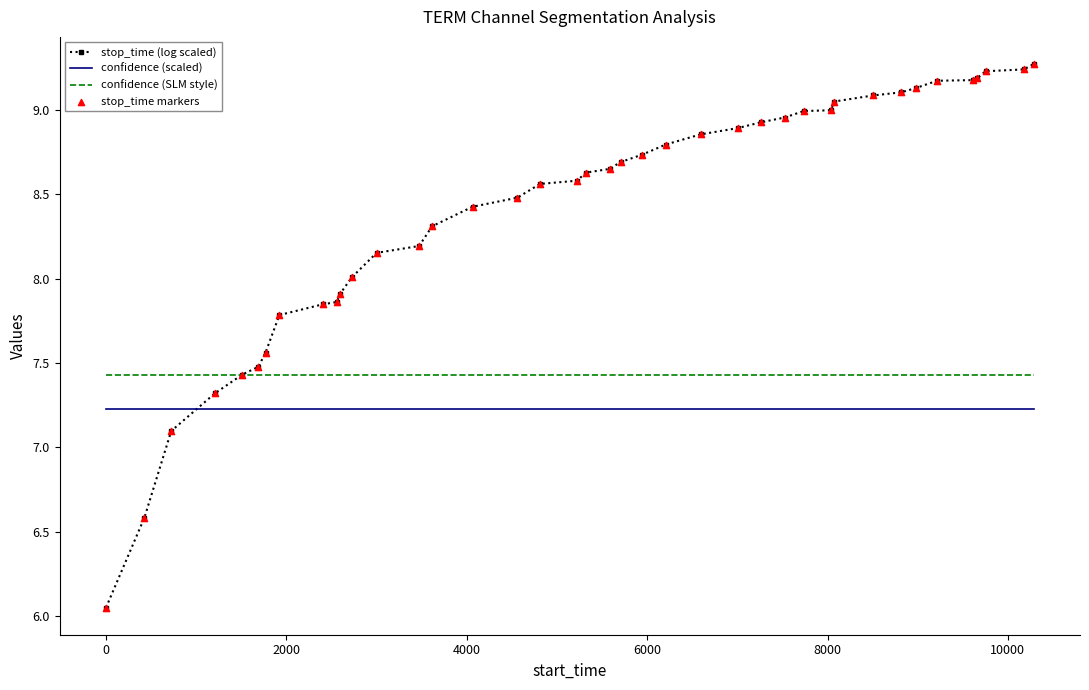

Which series has the largest range (max minus min)?

stop_time (log scaled)